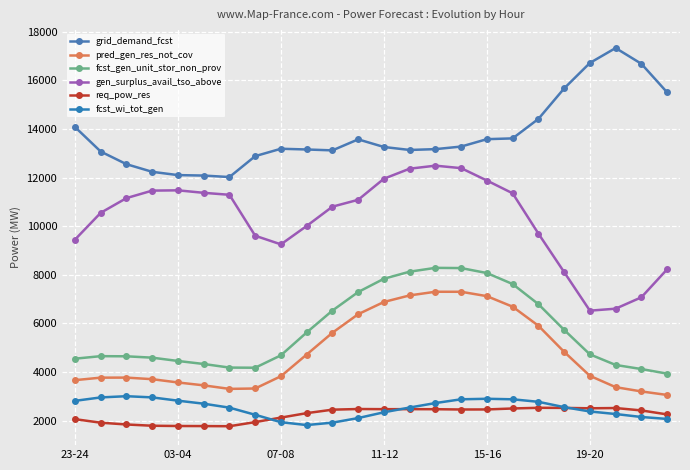

How many values in the fcst_wi_tot_gen series are below 2557?

12